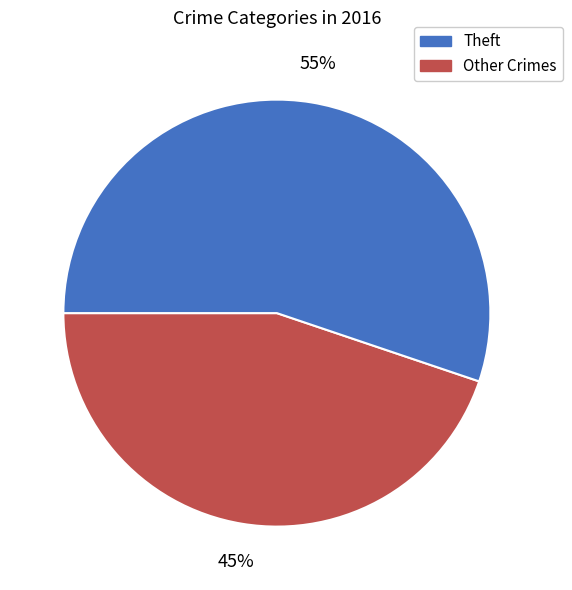

How many segments does this pie chart have?

2